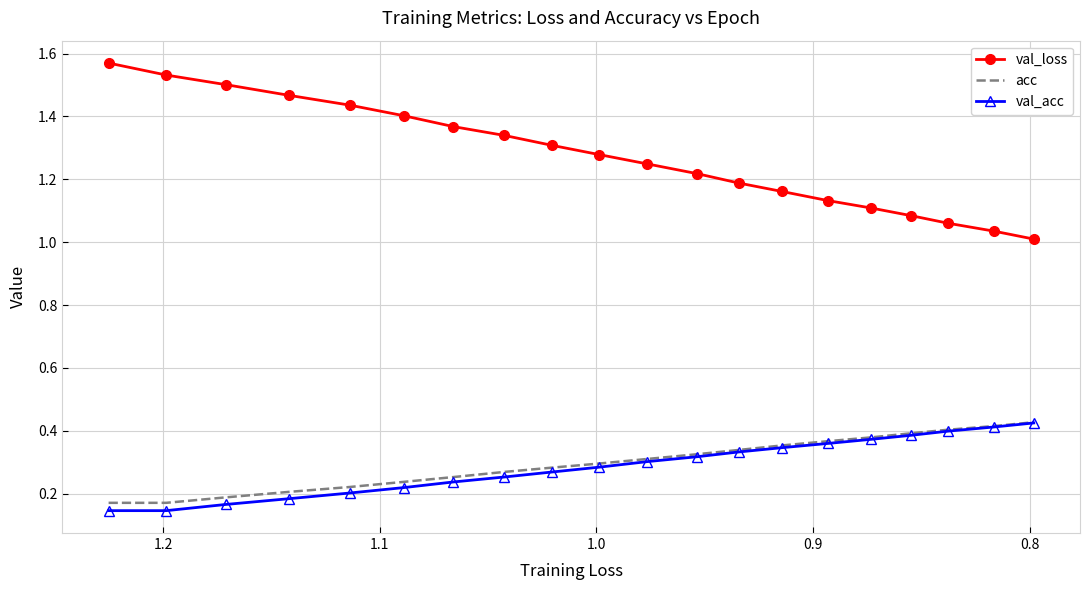

True or false: val_loss has a value of 0.5 at 18.

False